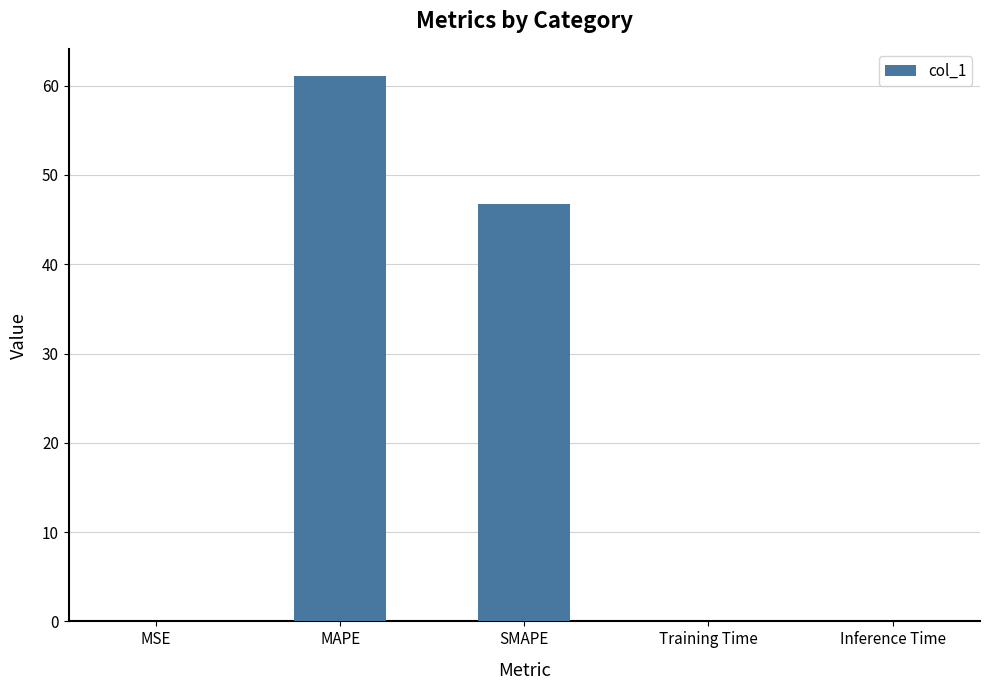

Count the number of data series in this chart.

1